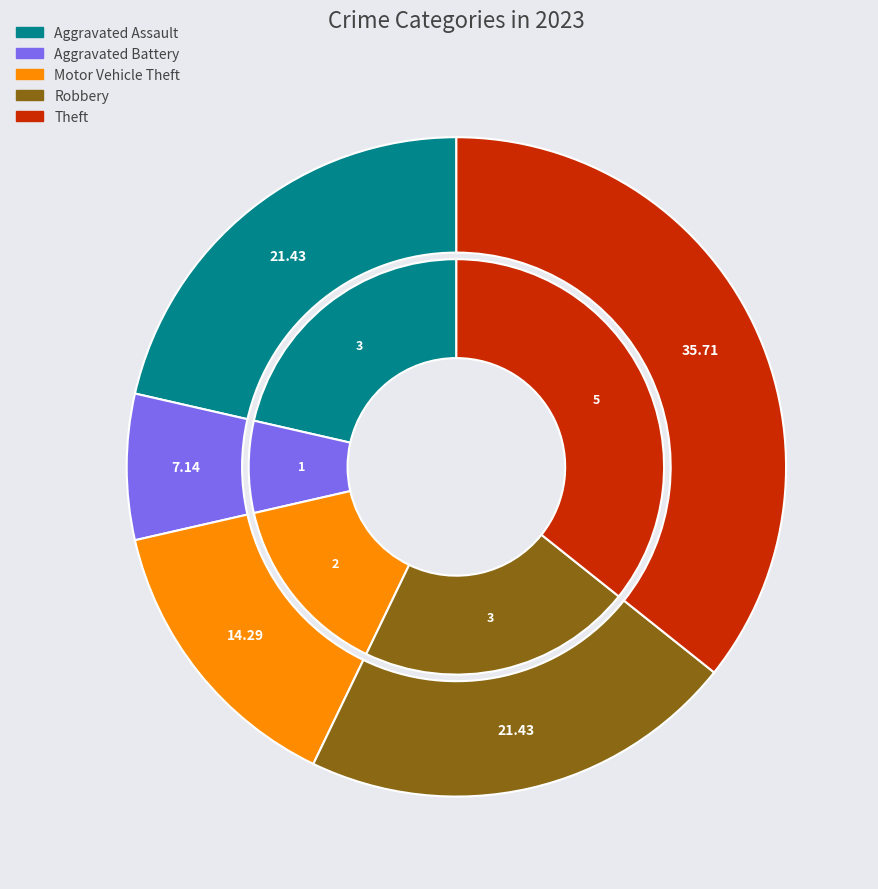

How many slices are in this pie chart?

5